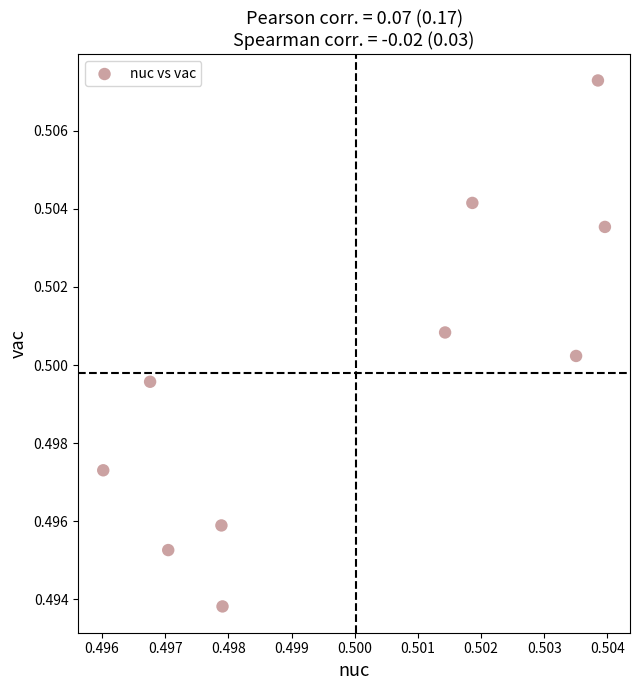

How many data points are displayed?

10